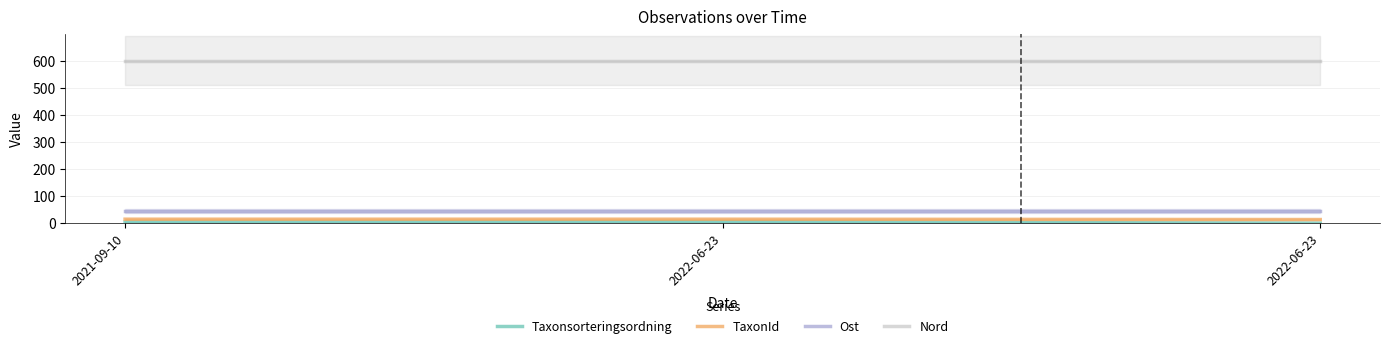

Which series has the largest total across all categories?

Nord